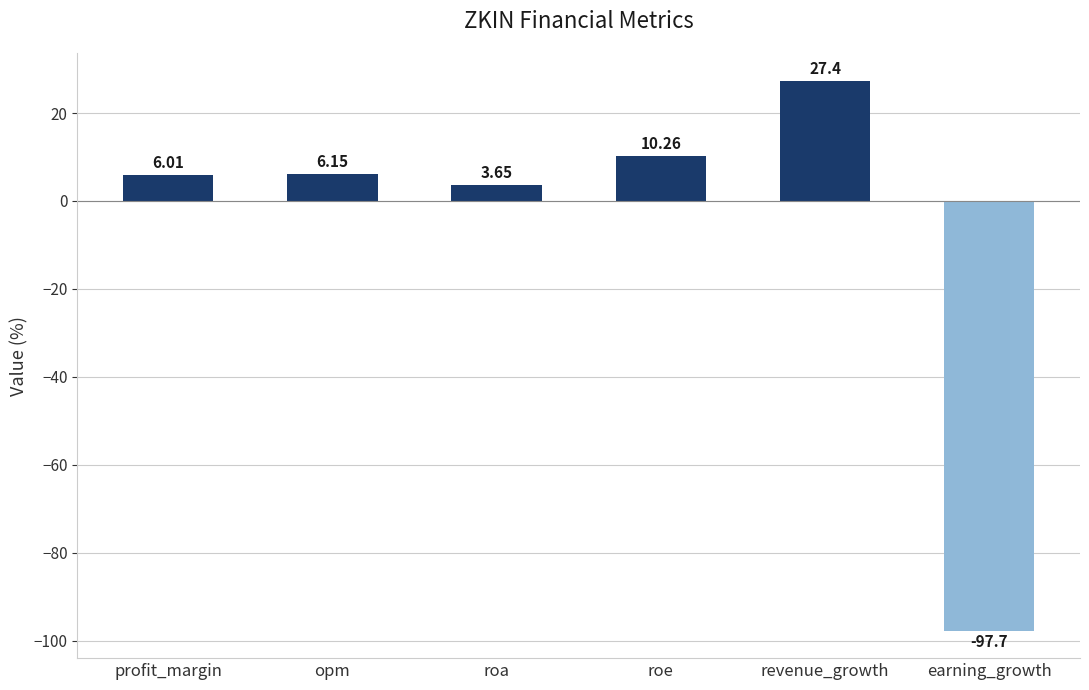

What is the label of the 3rd bar from the left?

roa